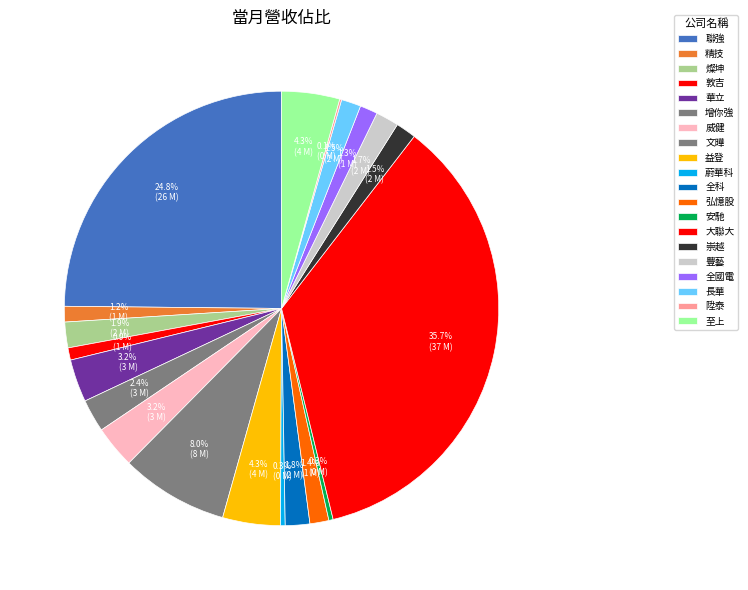

To the nearest percent, what is the difference between the largest and smallest slice percentages?

36%